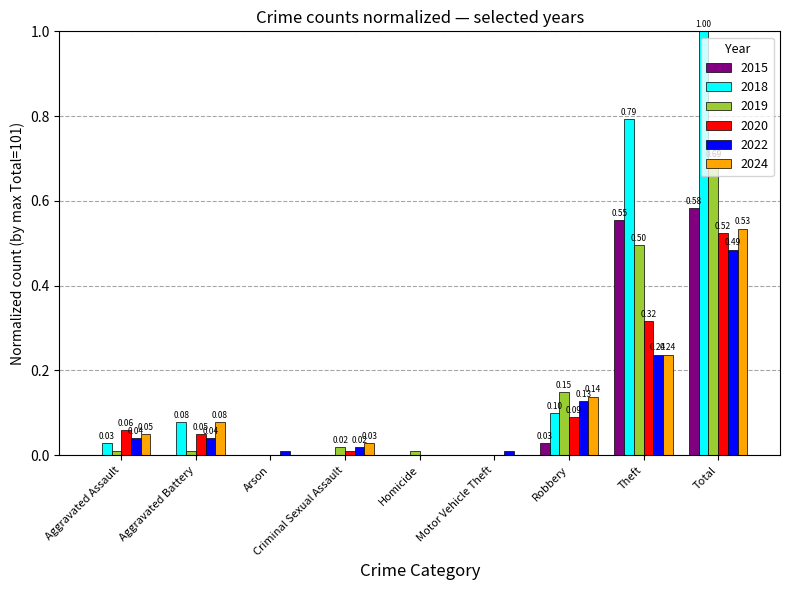

Which series has the largest total across all categories?

2018